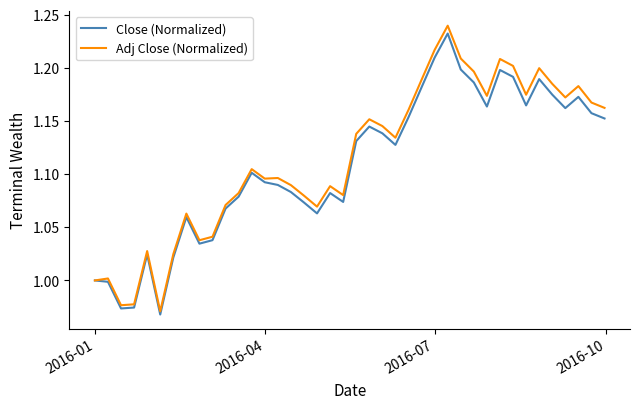

Which series has the largest range (max minus min)?

Adj Close (Normalized)